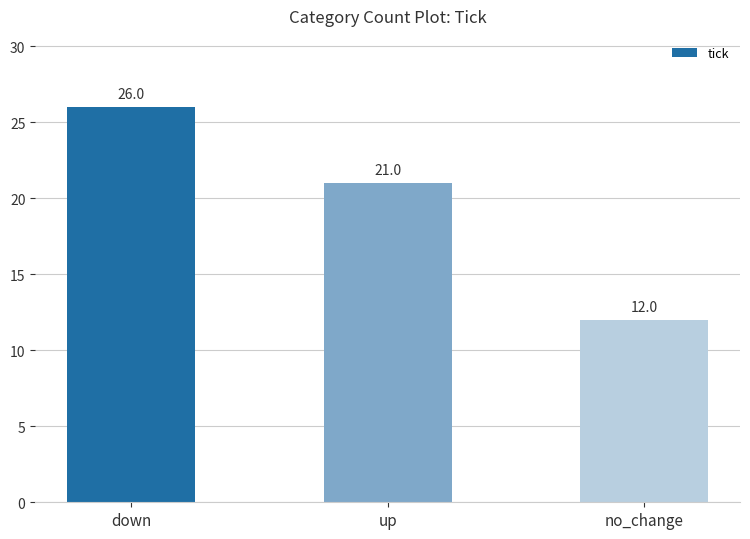

Count the values in the range 12 to 26.

3